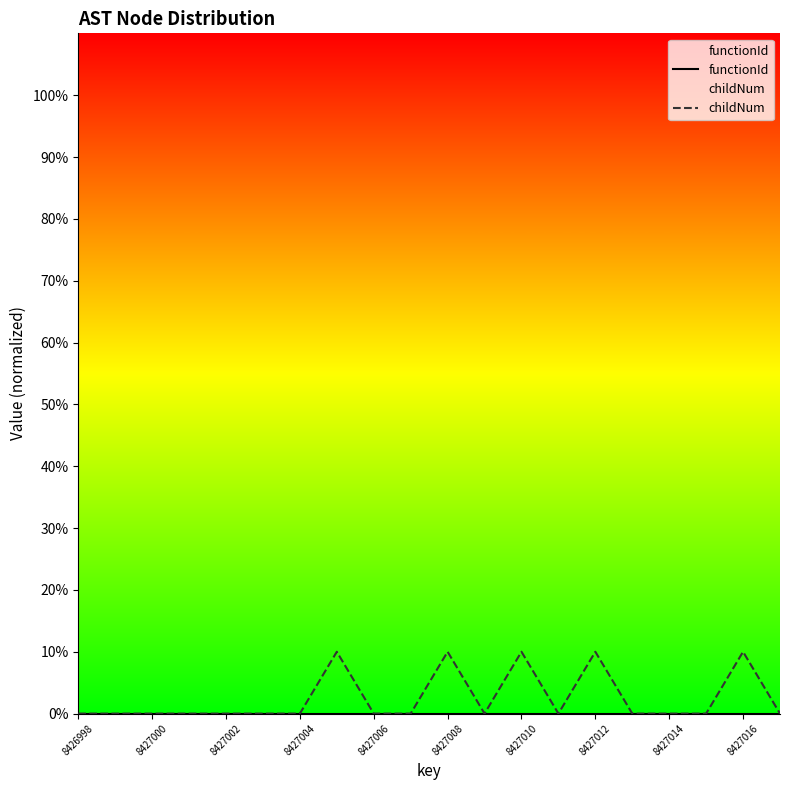

Which series has the widest spread of values?

childNum